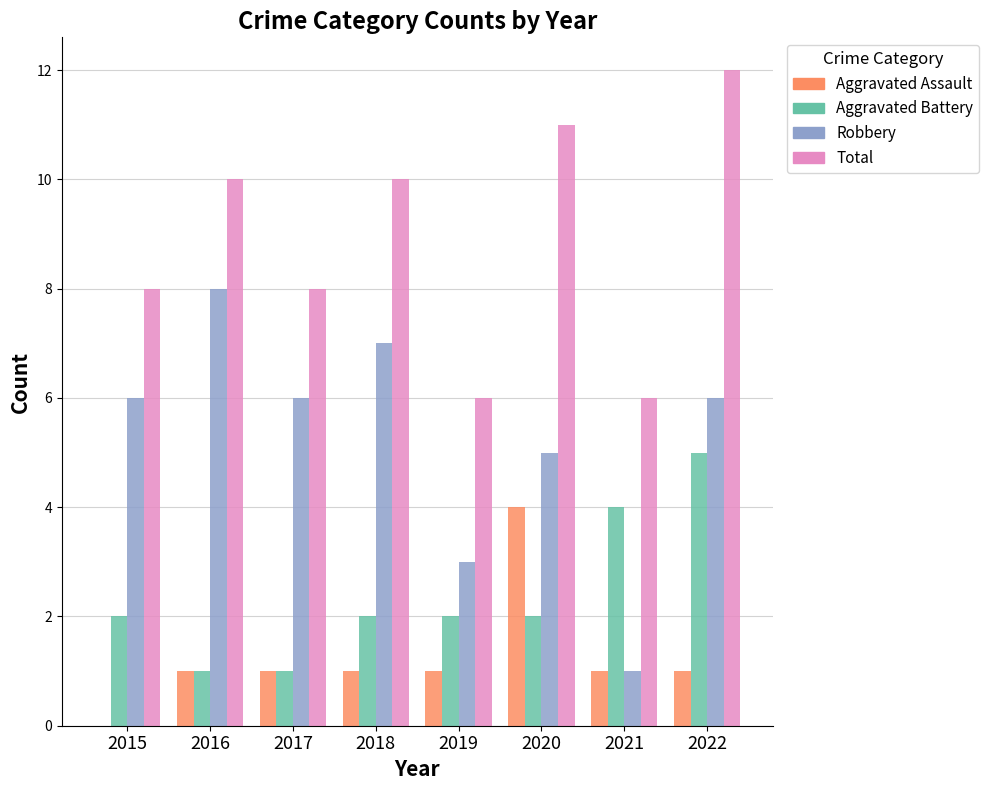

Reading right to left, extract all data points from this chart.

Aggravated Assault: 2022=1	2021=1	2020=4	2019=1	2018=1	2017=1	2016=1	2015=0
Aggravated Battery: 2022=5	2021=4	2020=2	2019=2	2018=2	2017=1	2016=1	2015=2
Robbery: 2022=6	2021=1	2020=5	2019=3	2018=7	2017=6	2016=8	2015=6
Total: 2022=12	2021=6	2020=11	2019=6	2018=10	2017=8	2016=10	2015=8